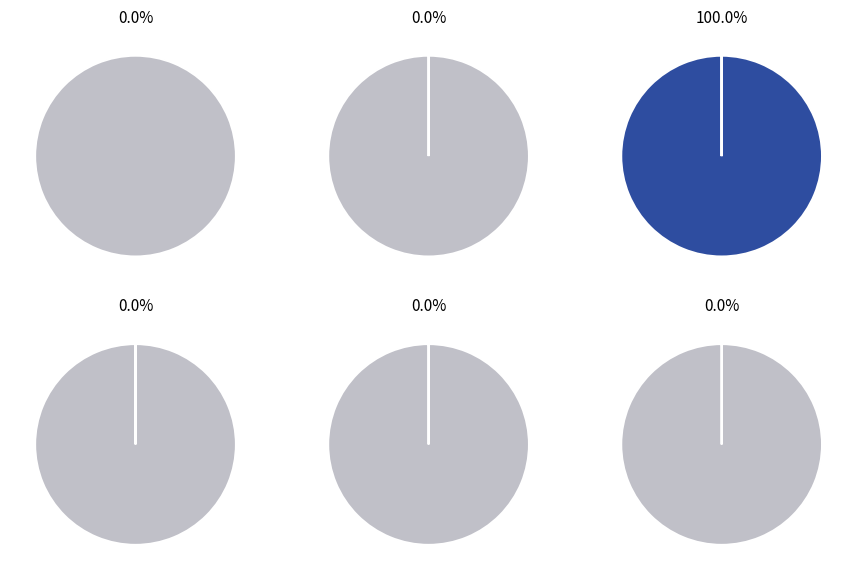

True or false: 6 accounts for 12% of the total.

False